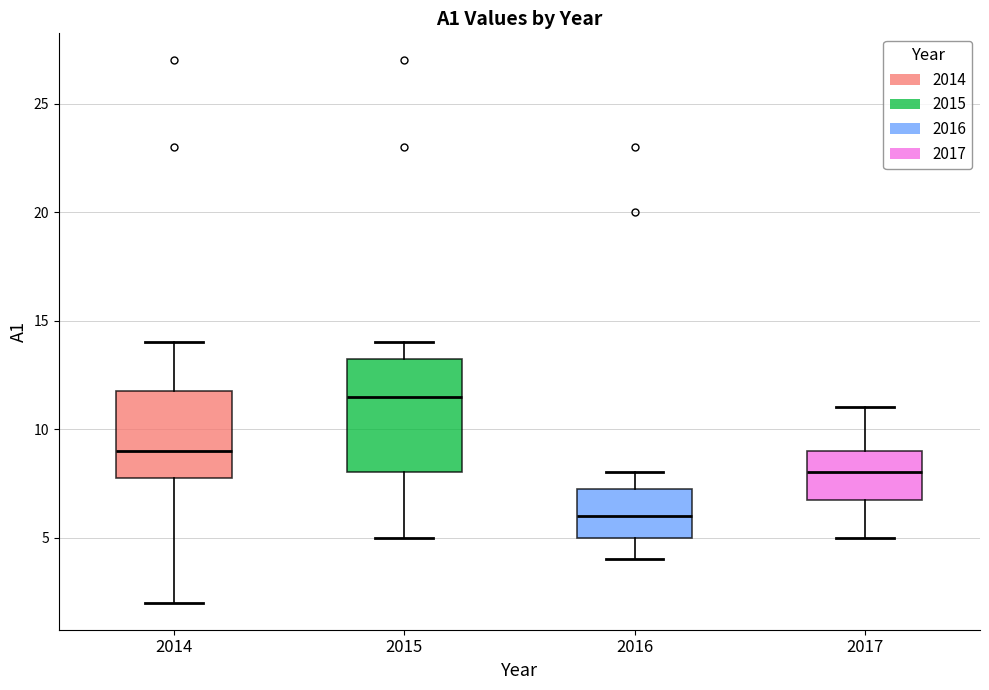

Where is the lower edge of the box at x = 2014 on the y-axis? The values are not printed on the chart, so give them approximately, as read against the axis.

8.0